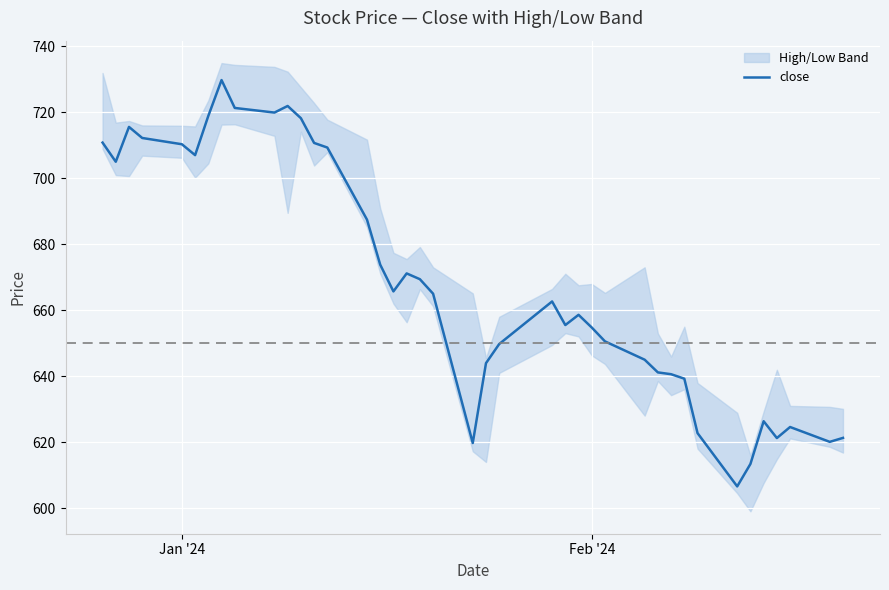

What is the maximum value for close?

729.8